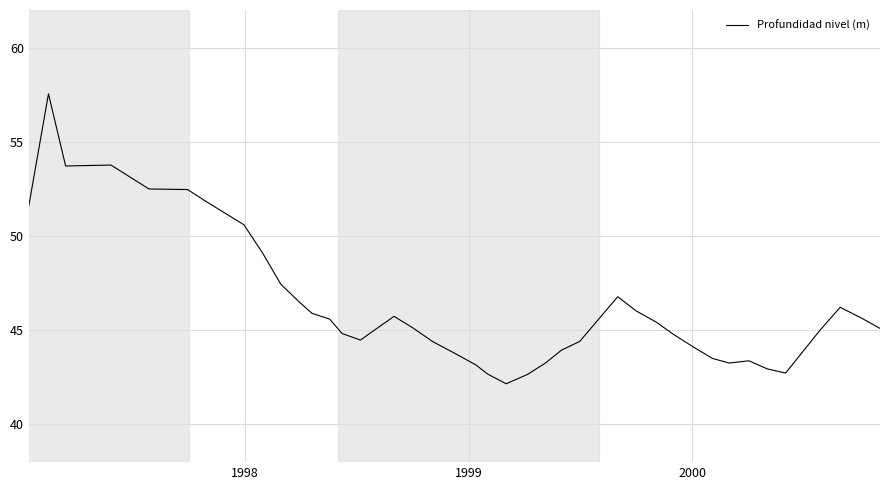

What is the smallest value displayed?

42.2